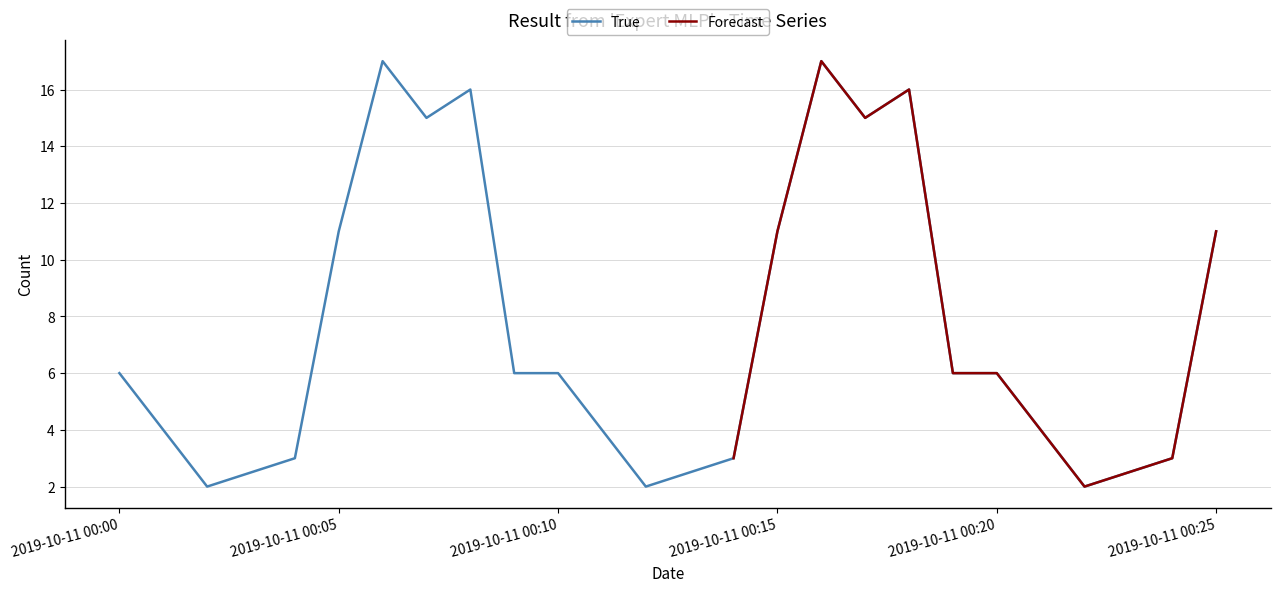

True or false: the data shows 6 at 2019-10-11 00:00.

True